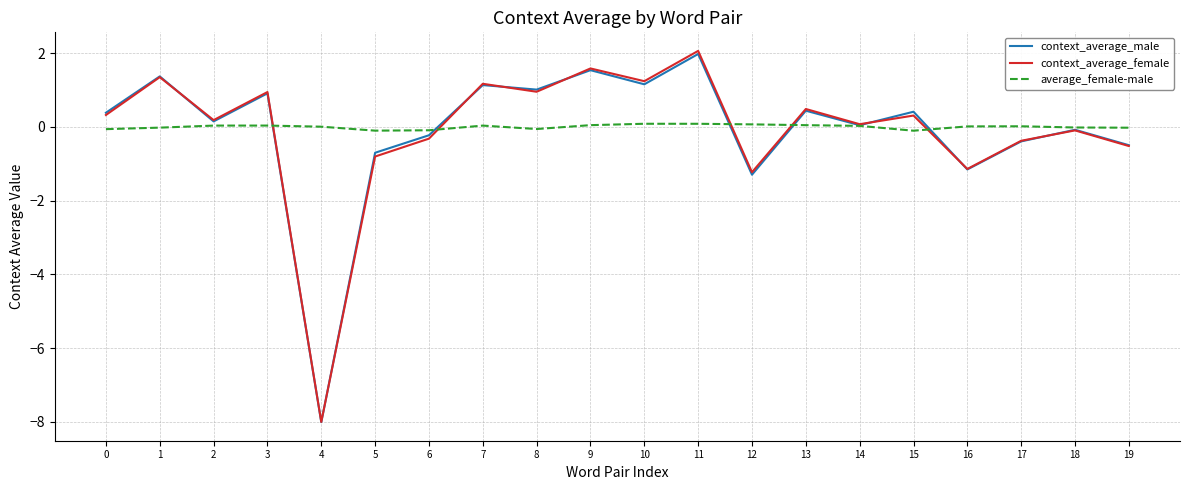

What are all the series names shown in the legend?

context_average_male, context_average_female, average_female-male